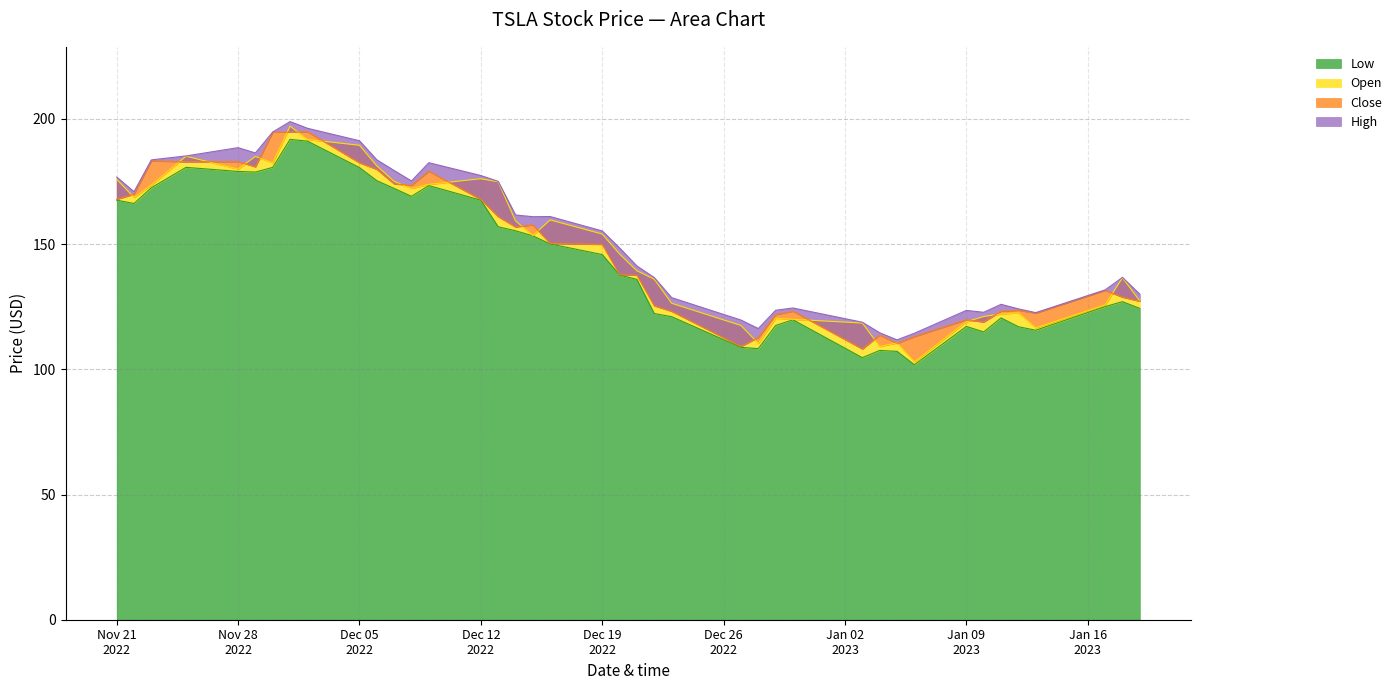

Rank the series at 2022-12-30 from lowest to highest value.

Low, Open, Close, High